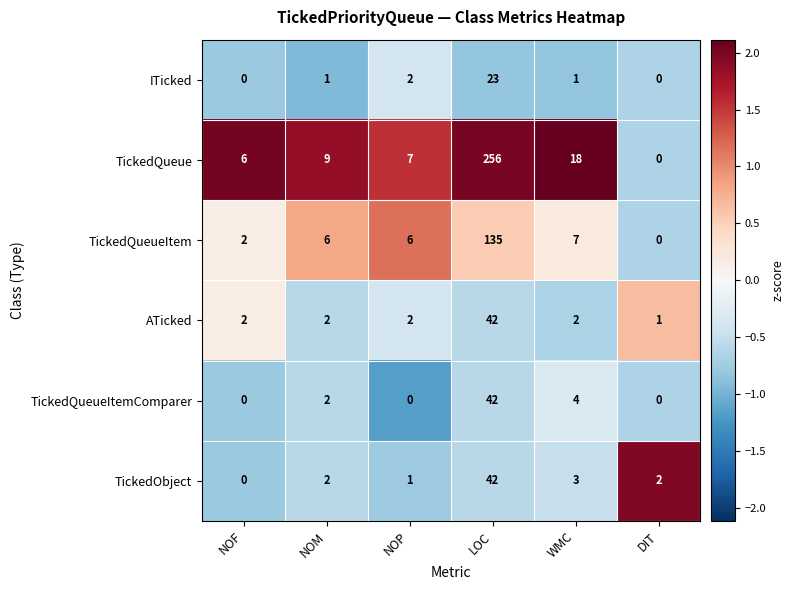

True or false: TickedObject has a value of 2 at DIT.

True